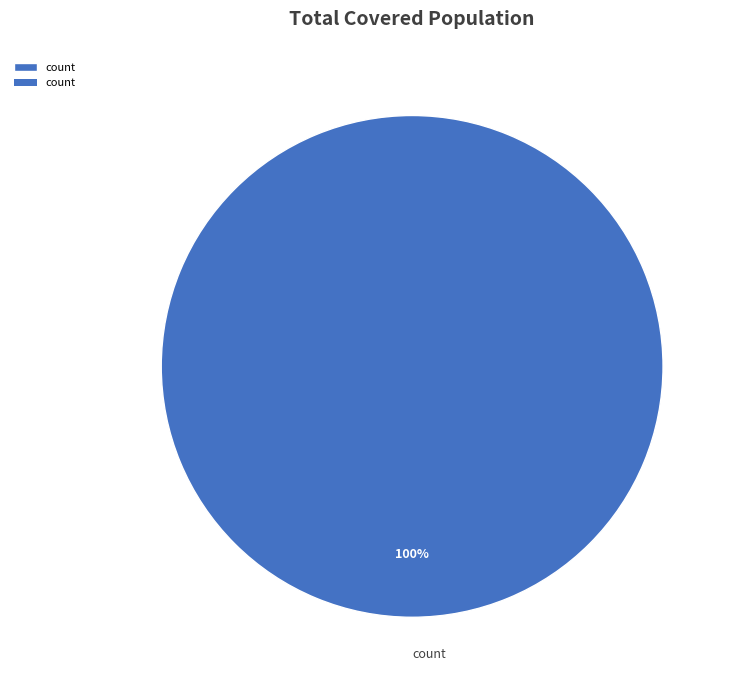

Rank the categories by value from lowest to highest.

count